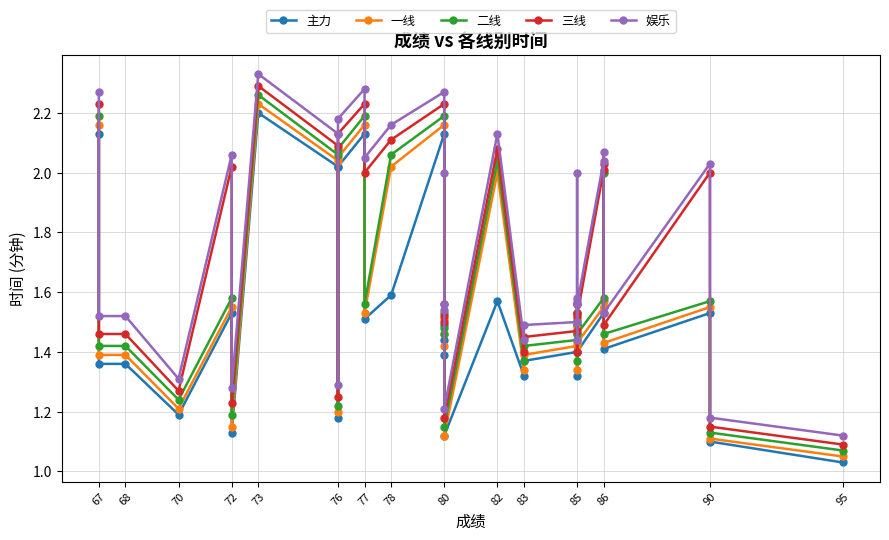

How many lines are shown in the chart?

5